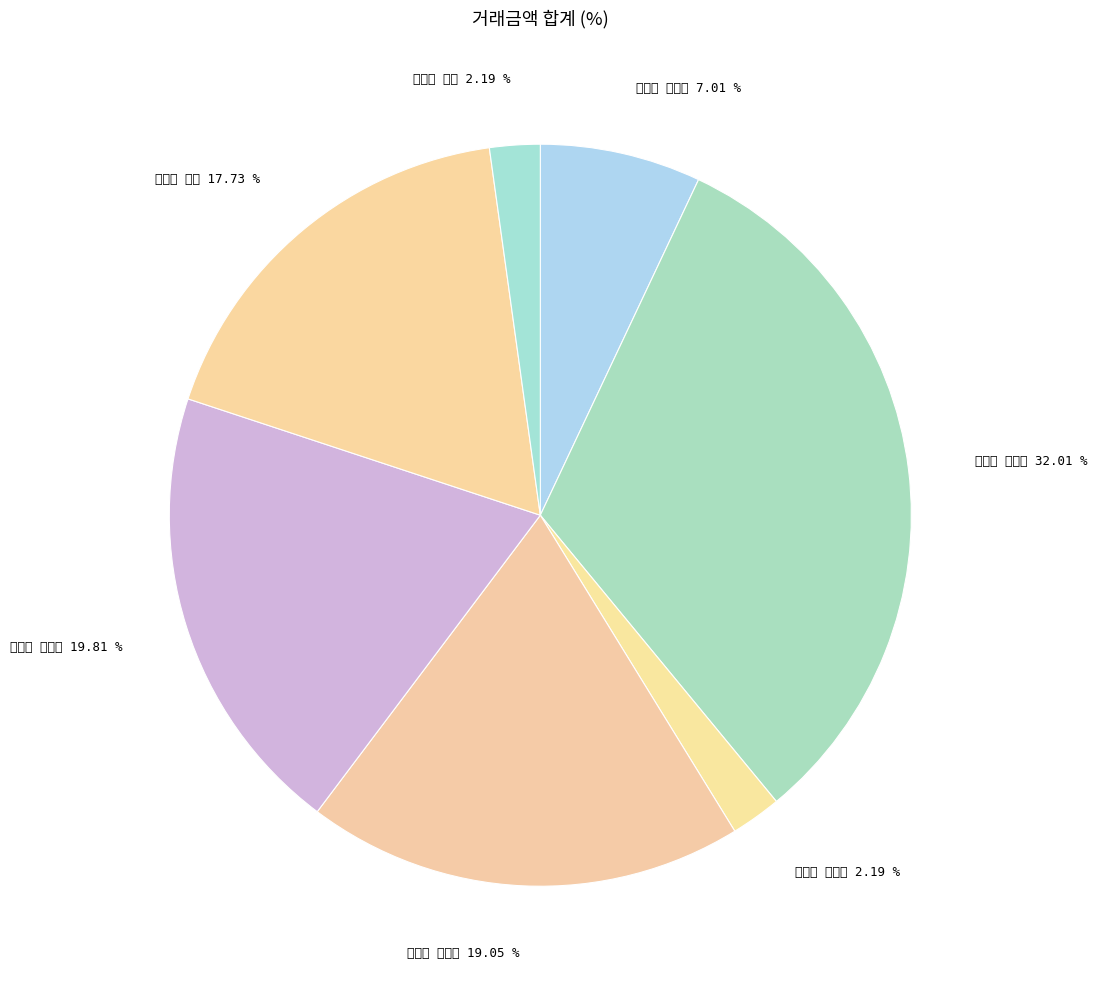

Is 논공읍 북리 the majority of the pie?

No